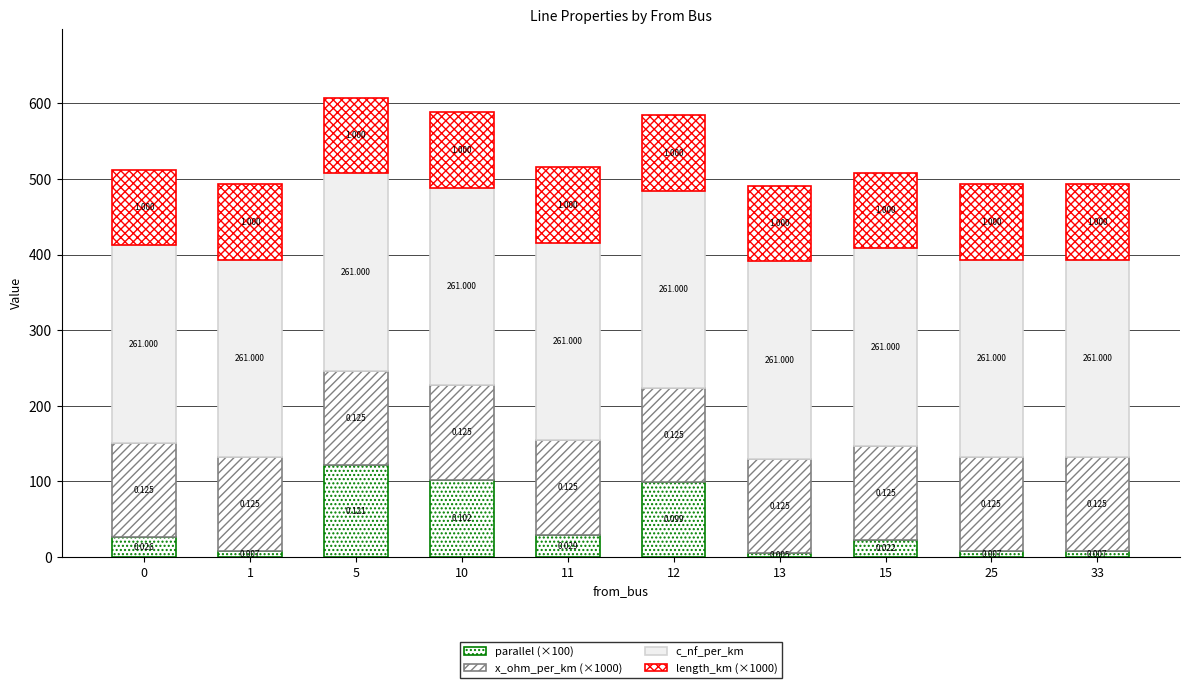

Are the bars horizontal?

No